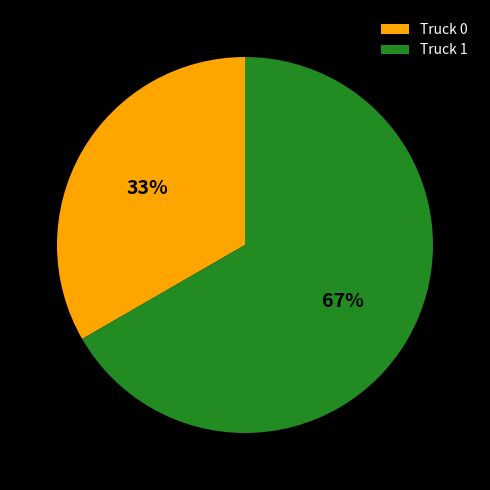

What is the majority slice?

Truck 1